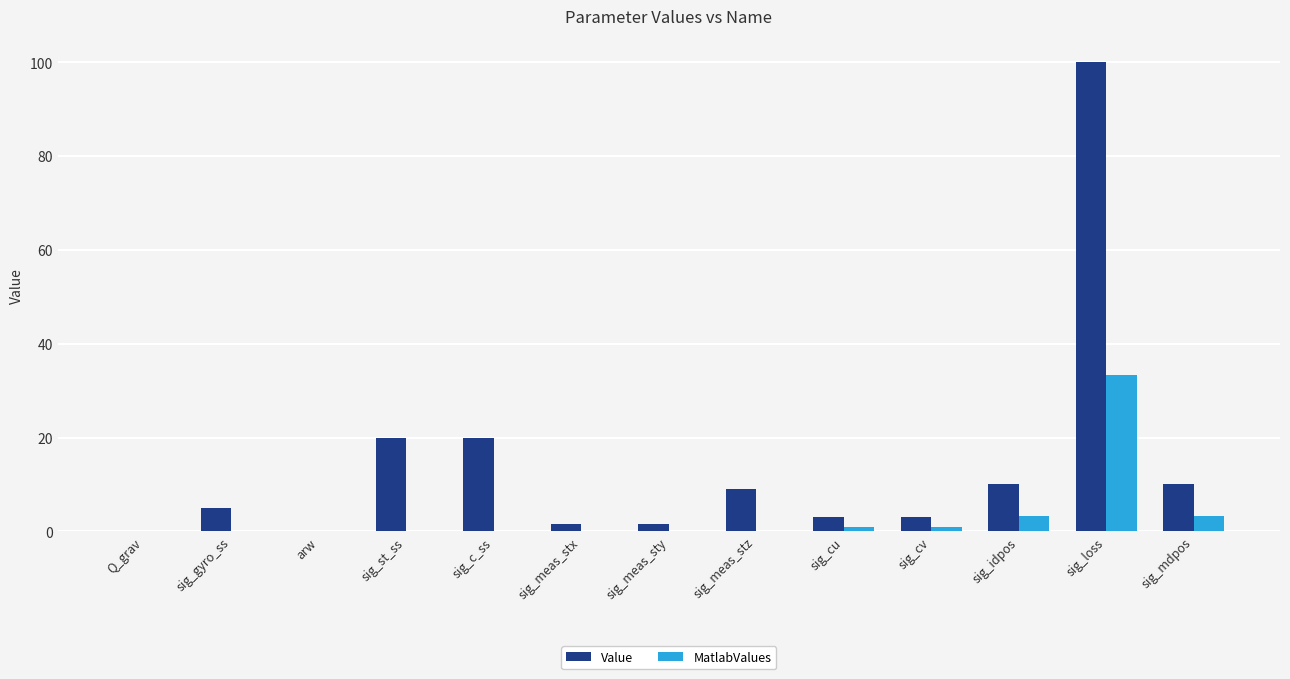

What is the total value across all series at sig_loss?

133.3